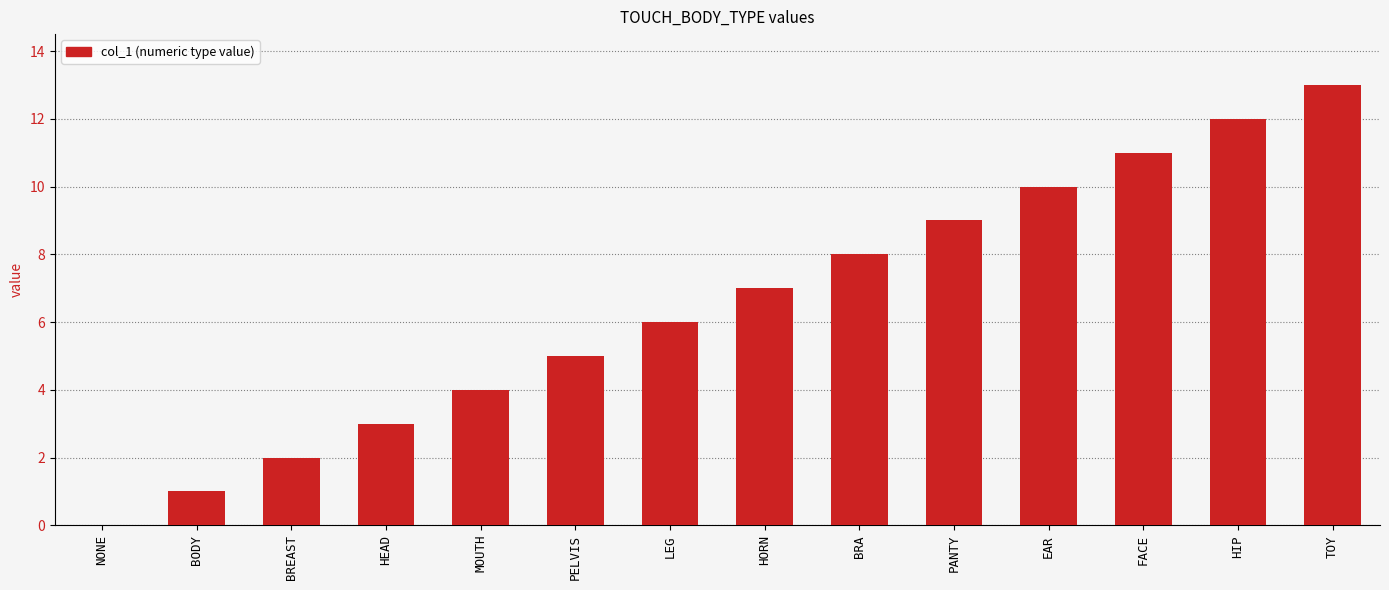

What is the greatest value displayed?

13